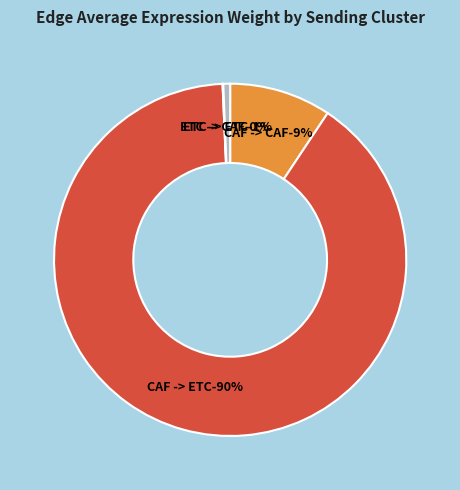

Combined, do CAF -> ETC and CAF -> CAF account for over 50%?

Yes